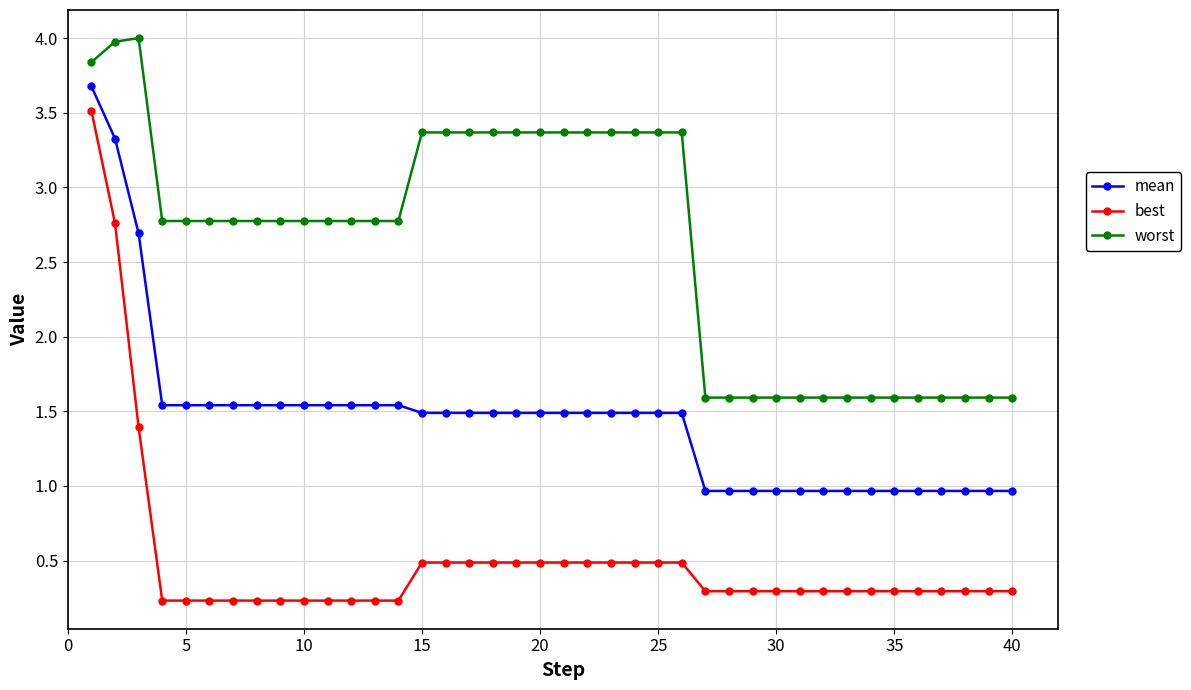

List the series in order of their overall mean, lowest first.

best, mean, worst